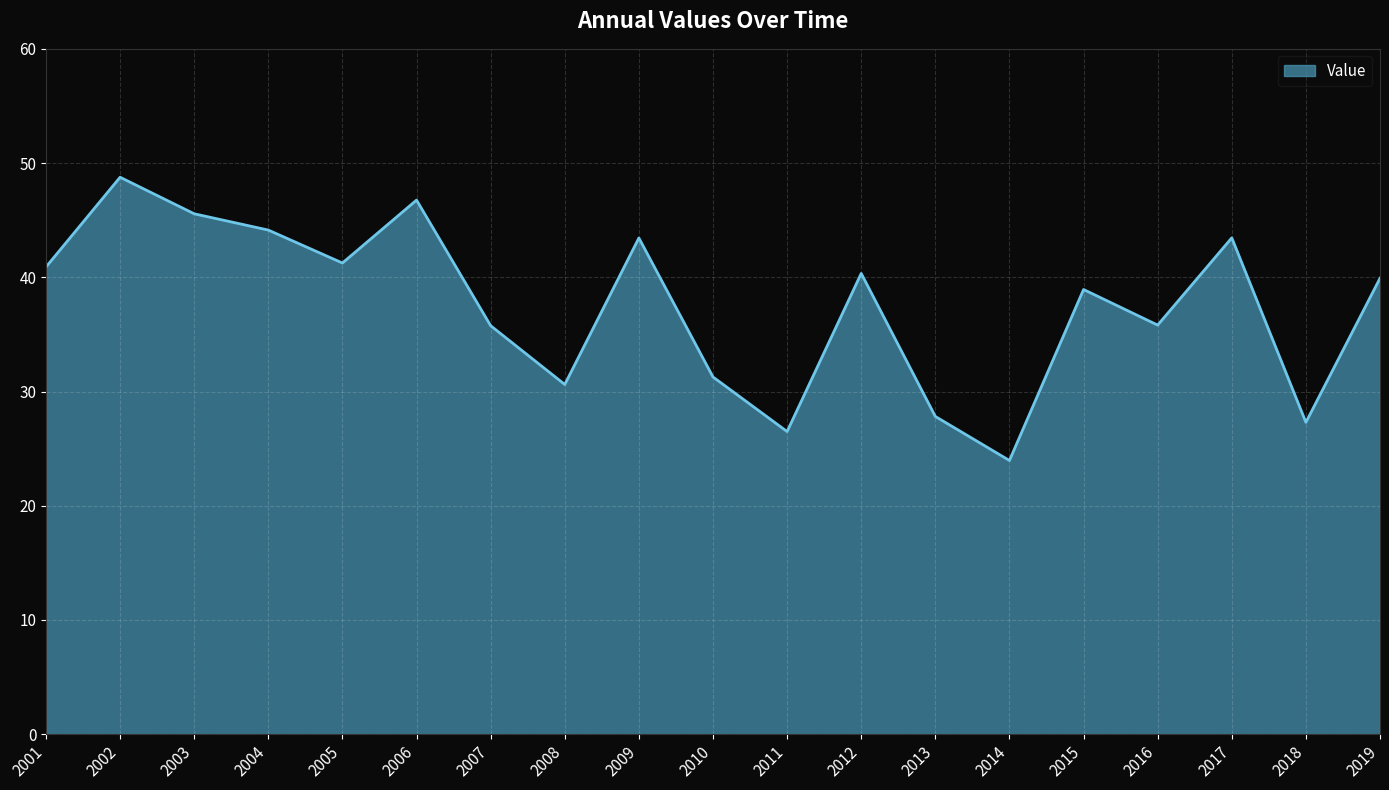

What is the greatest value displayed?

48.8